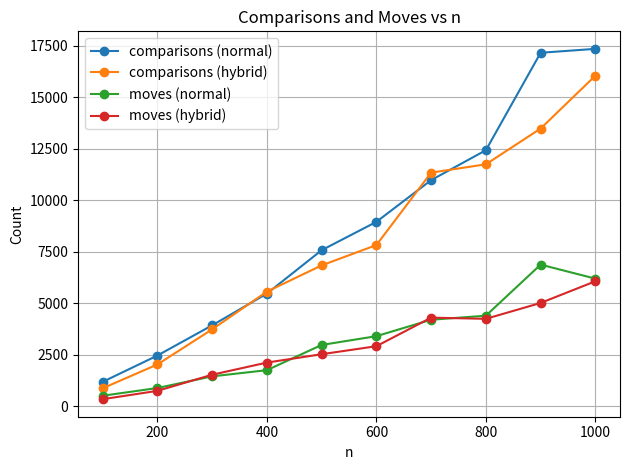

True or false: comparisons (normal) has more than 2 interior local peaks.

False